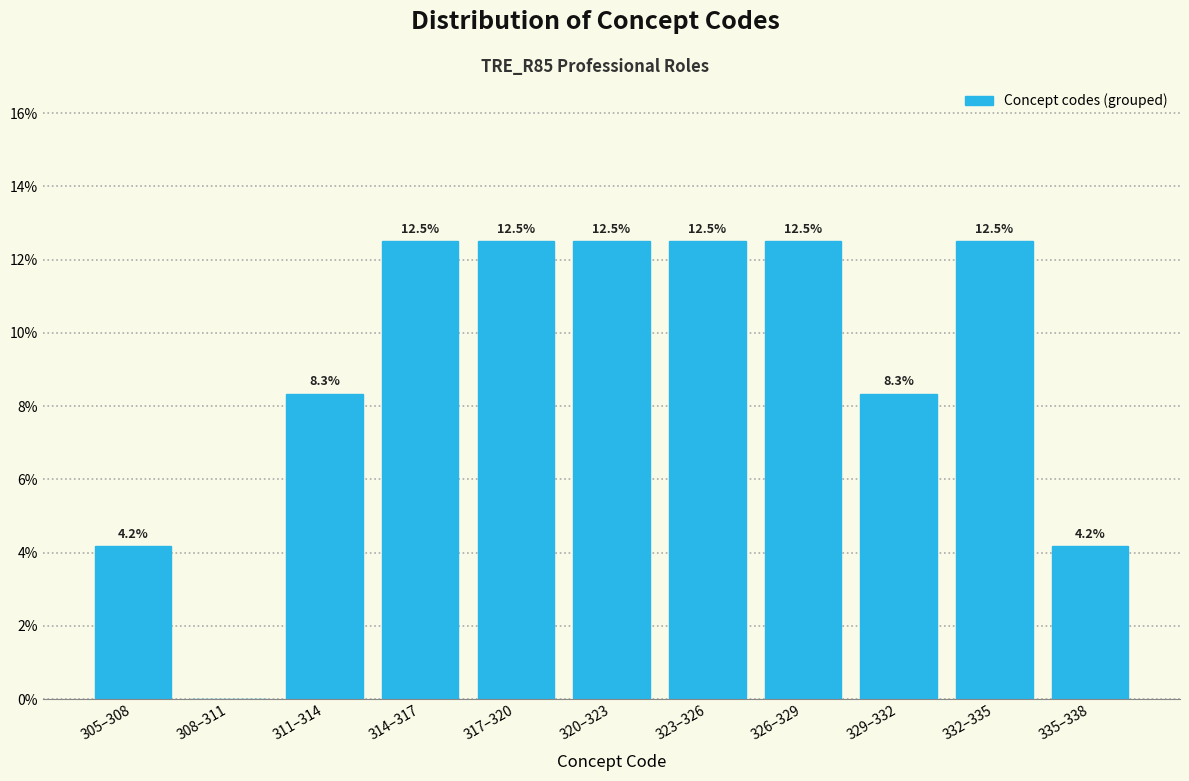

Reading left to right, extract all data points from this chart.

305–308=4.2	308–311=0.0	311–314=8.3	314–317=12.5	317–320=12.5	320–323=12.5	323–326=12.5	326–329=12.5	329–332=8.3	332–335=12.5	335–338=4.2